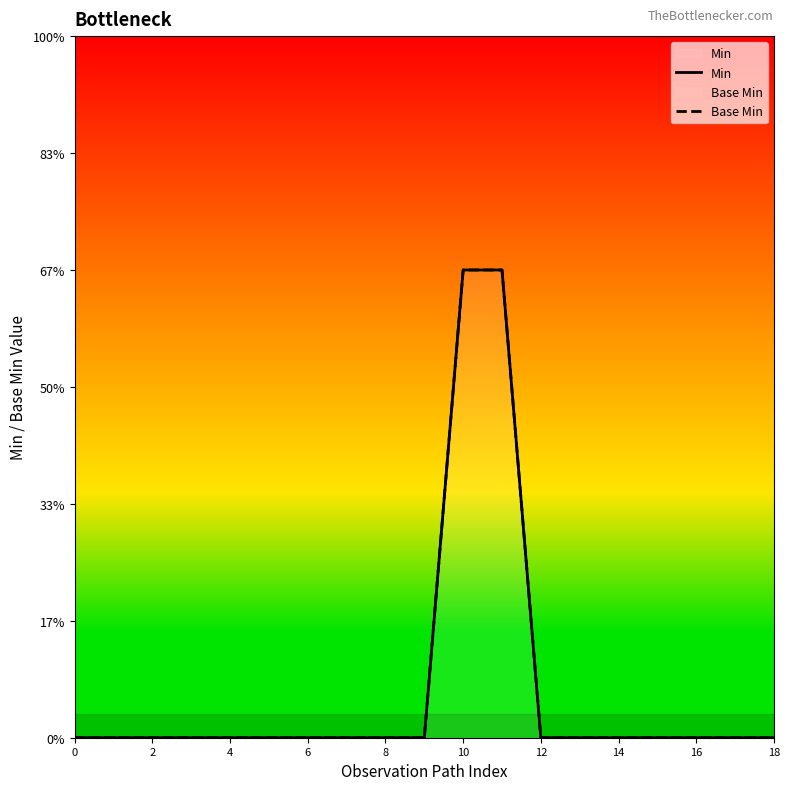

What is the label of the 8th point from the right?

11